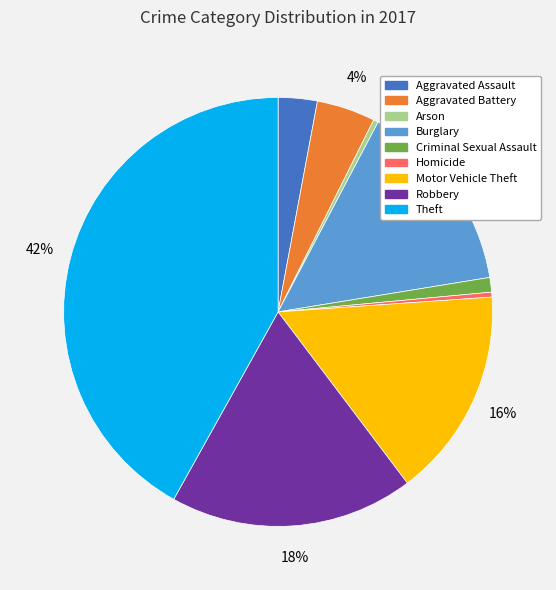

To the nearest percent, what portion does Criminal Sexual Assault represent?

1%